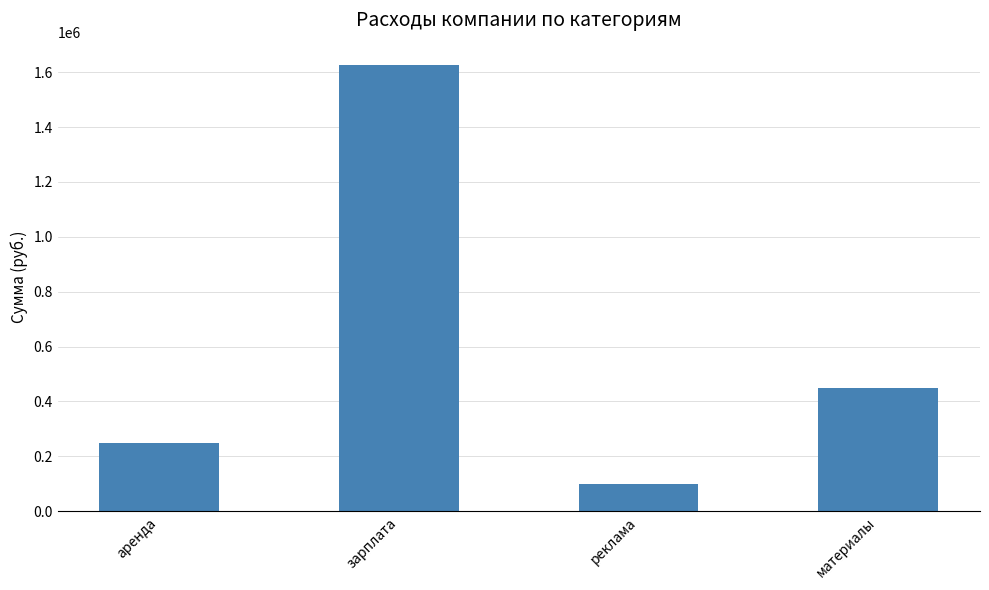

Count the number of categories in the chart.

4